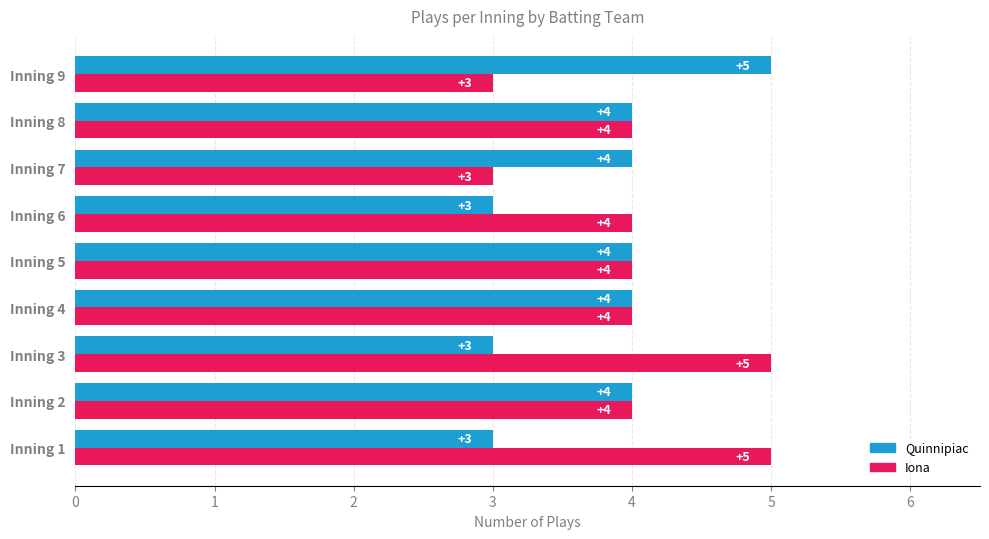

At which label does Quinnipiac reach its peak?

Inning 9